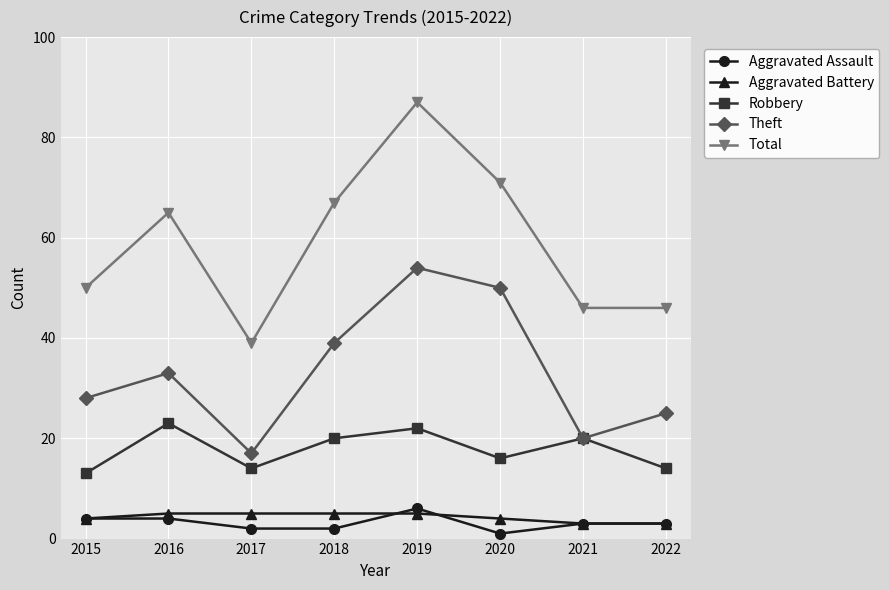

True or false: Total and Aggravated Assault cross at least once.

False